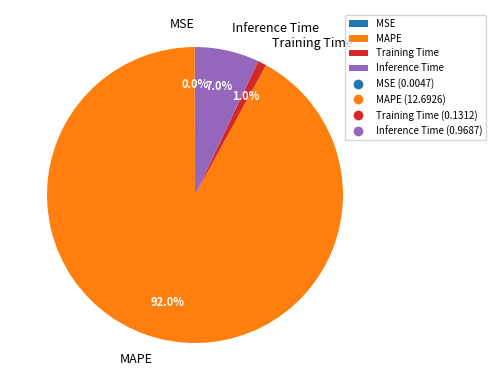

How much of the chart is everything except Inference Time?

93.0%